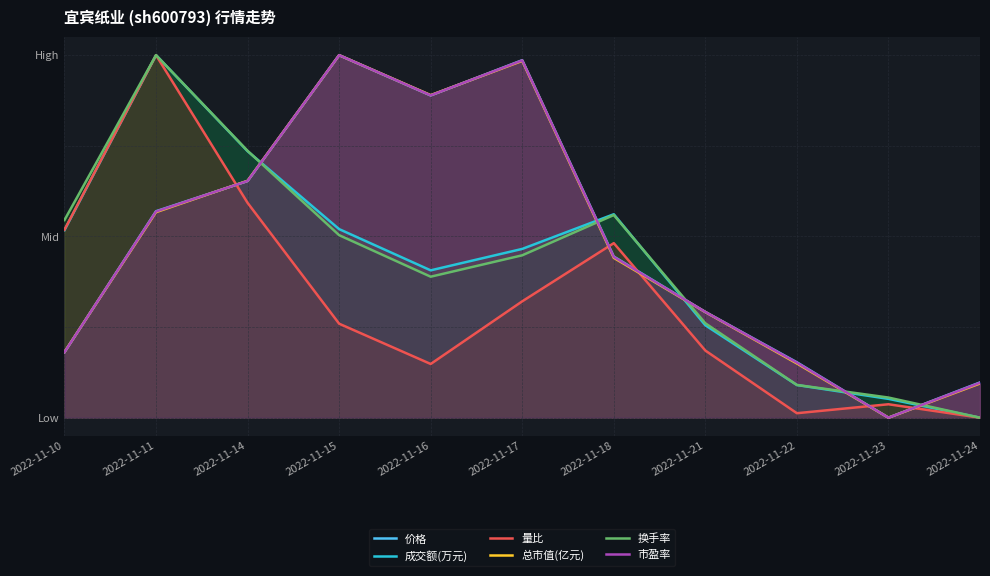

Is it true that 总市值(亿元) equals 0.0 at 2022-11-22?

False